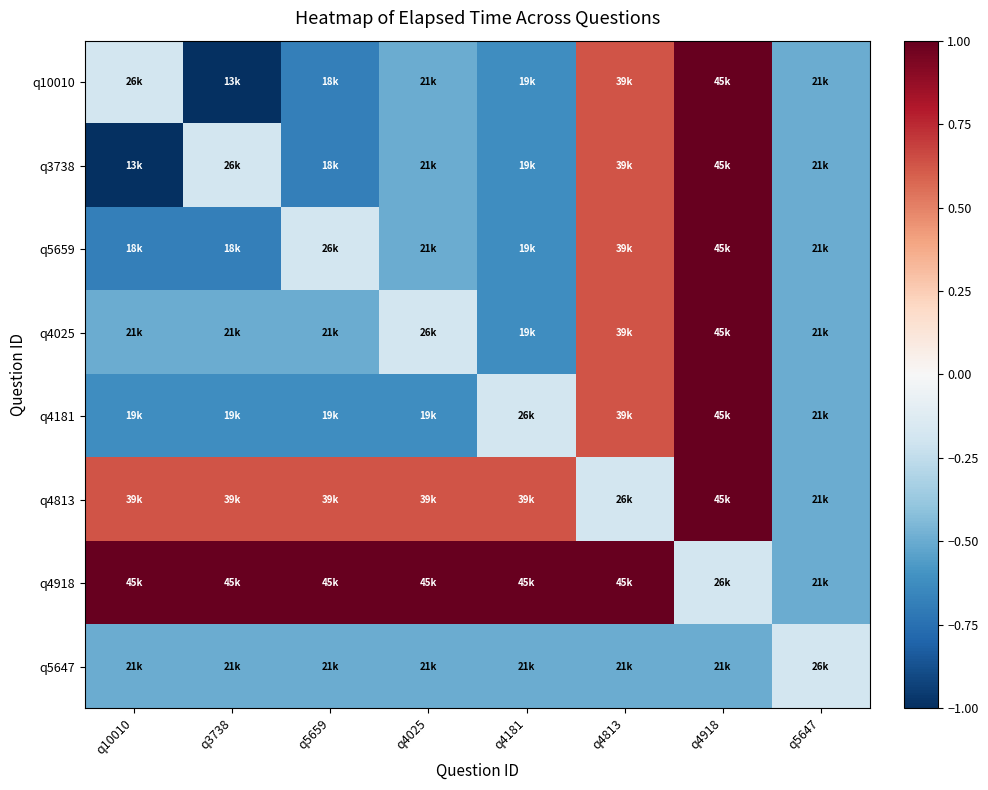

Reading left to right, what are all the values shown in this chart?

q10010: q10010=-0.2	q3738=-1.0	q5659=-0.7	q4025=-0.5	q4181=-0.6	q4813=0.6	q4918=1.0	q5647=-0.5
q3738: q10010=-1.0	q3738=-0.2	q5659=-0.7	q4025=-0.5	q4181=-0.6	q4813=0.6	q4918=1.0	q5647=-0.5
q5659: q10010=-0.7	q3738=-0.7	q5659=-0.2	q4025=-0.5	q4181=-0.6	q4813=0.6	q4918=1.0	q5647=-0.5
q4025: q10010=-0.5	q3738=-0.5	q5659=-0.5	q4025=-0.2	q4181=-0.6	q4813=0.6	q4918=1.0	q5647=-0.5
q4181: q10010=-0.6	q3738=-0.6	q5659=-0.6	q4025=-0.6	q4181=-0.2	q4813=0.6	q4918=1.0	q5647=-0.5
q4813: q10010=0.6	q3738=0.6	q5659=0.6	q4025=0.6	q4181=0.6	q4813=-0.2	q4918=1.0	q5647=-0.5
q4918: q10010=1.0	q3738=1.0	q5659=1.0	q4025=1.0	q4181=1.0	q4813=1.0	q4918=-0.2	q5647=-0.5
q5647: q10010=-0.5	q3738=-0.5	q5659=-0.5	q4025=-0.5	q4181=-0.5	q4813=-0.5	q4918=-0.5	q5647=-0.2